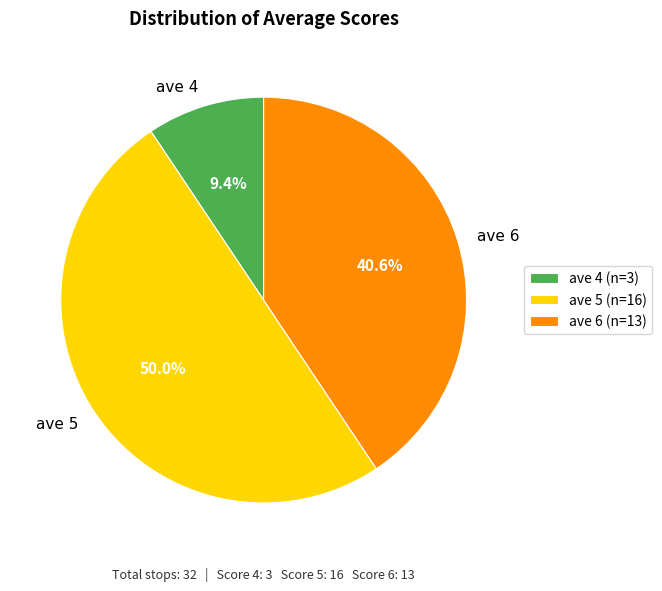

To the nearest percent, what portion does ave 4 represent?

9%